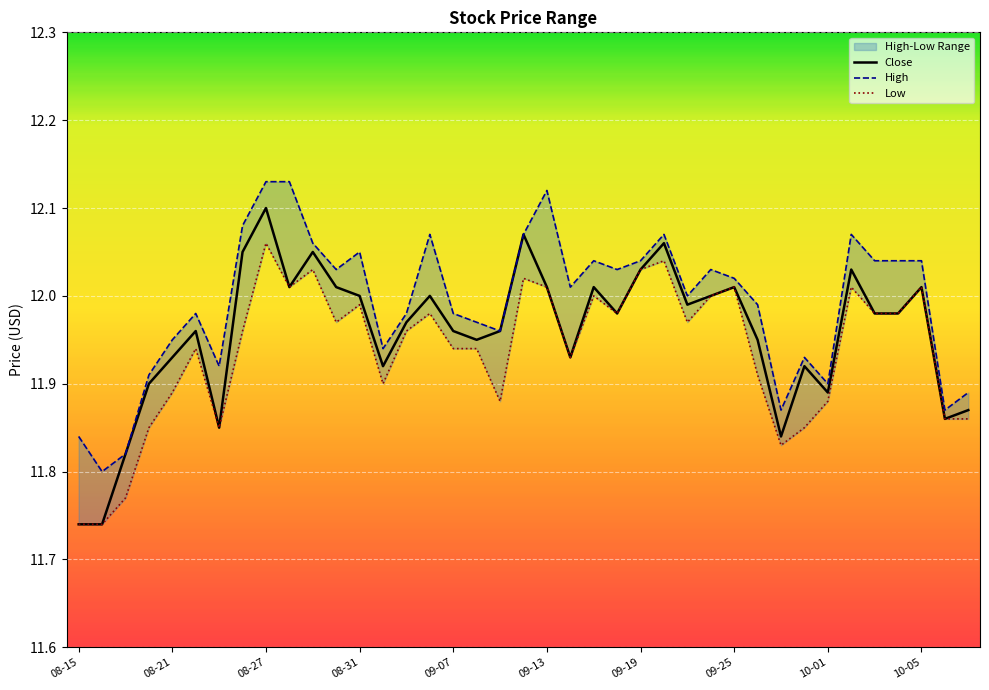

Which series has the widest spread of values?

Close